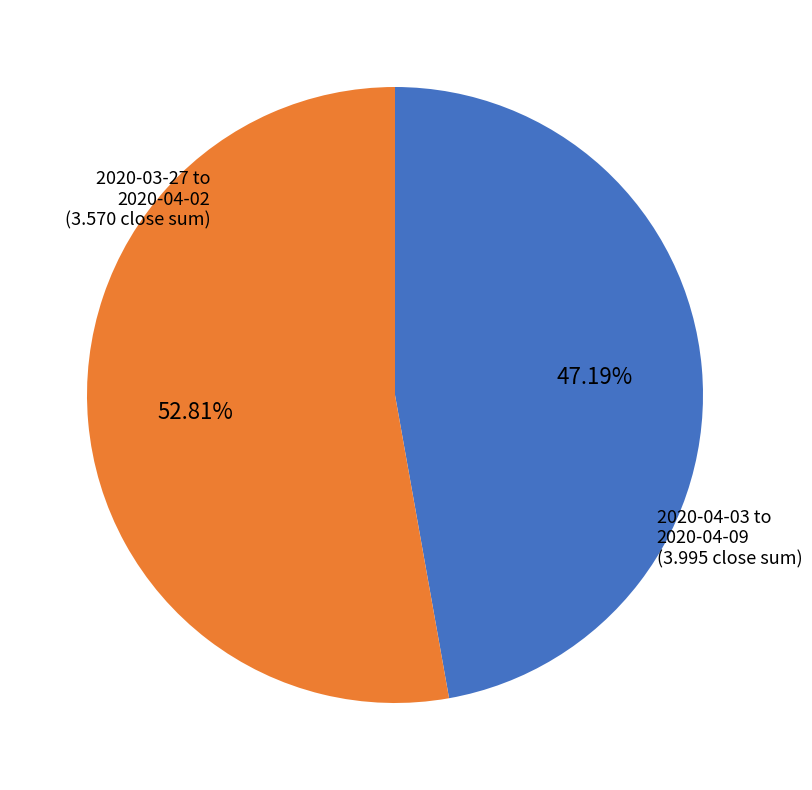

Is there any slice that represents more than half of the pie?

Yes